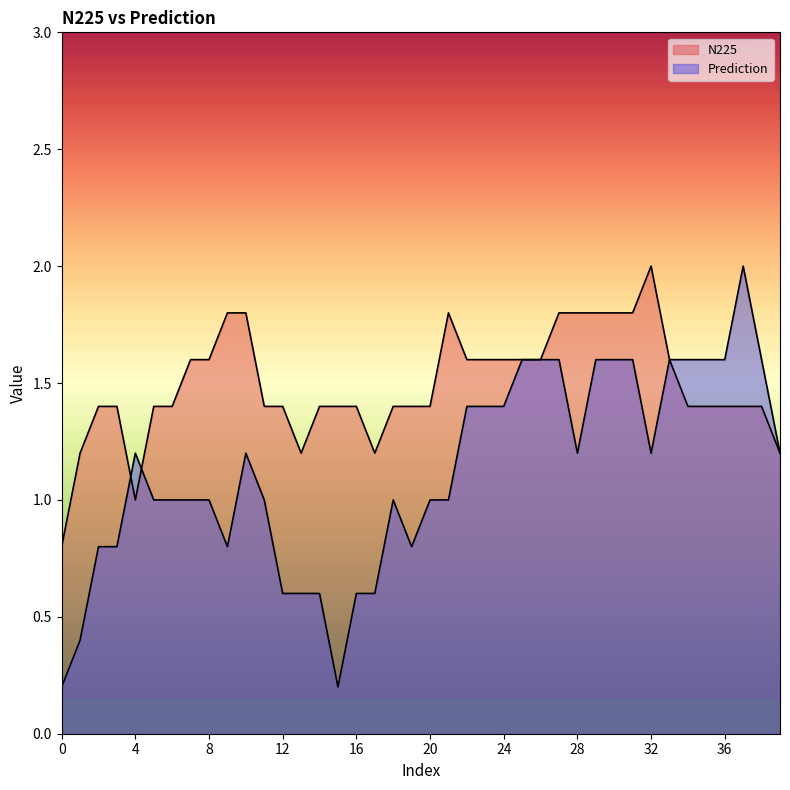

The N225 series shows 3 at 34. True or false?

False